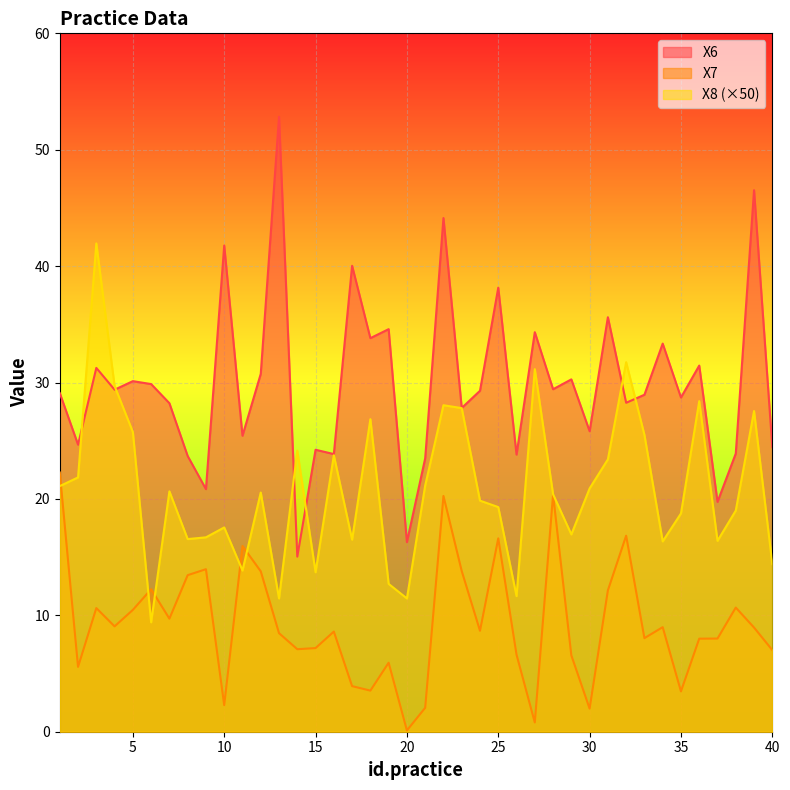

What is the value of the X7 point at the 36th from the left?

8.0